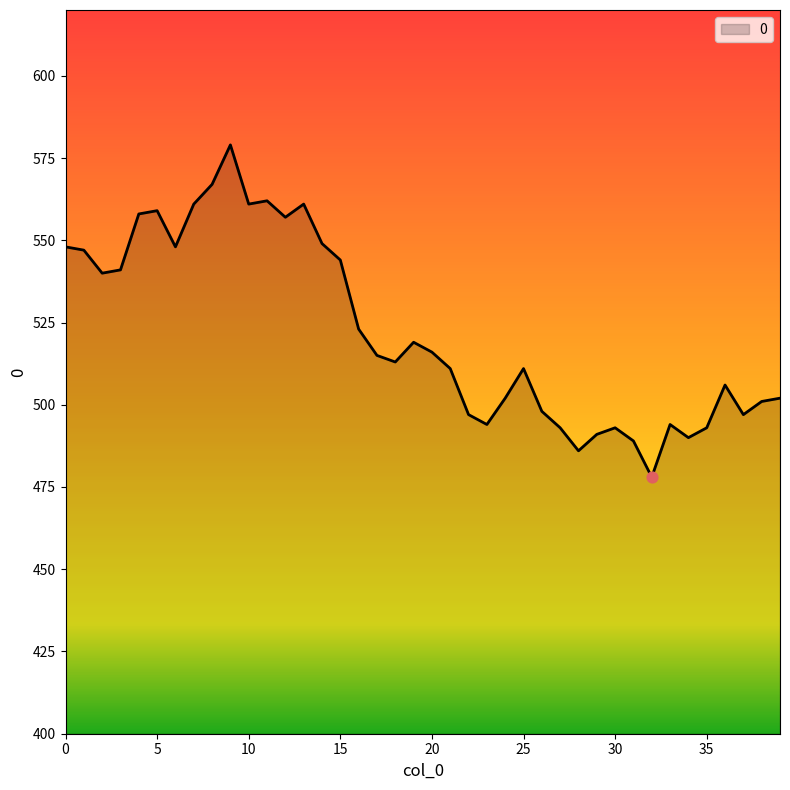

What is the greatest value displayed?

579